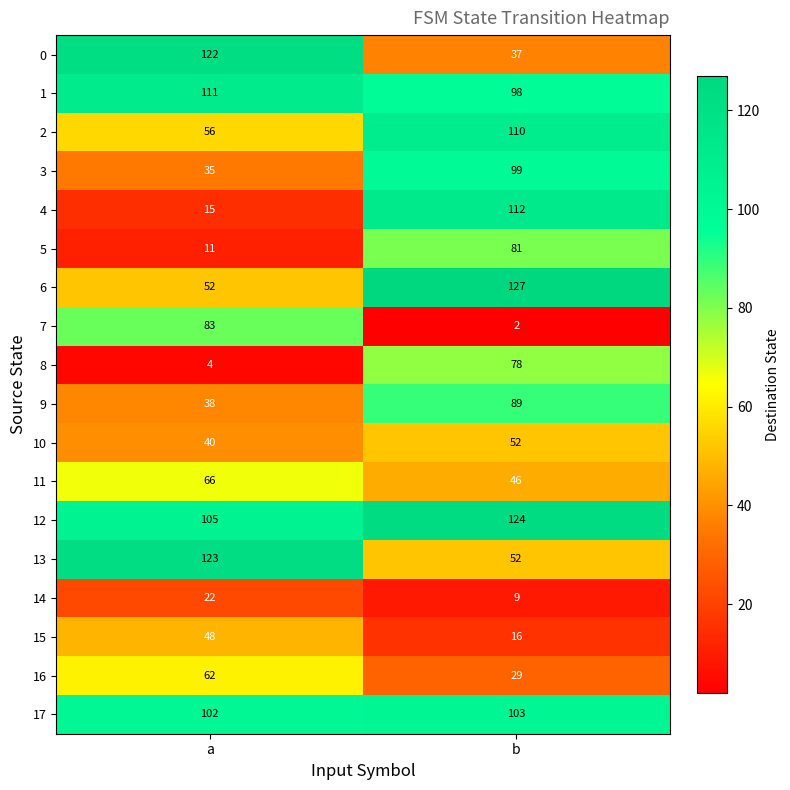

What is the difference between the maximum and minimum values in the 11 series?

20